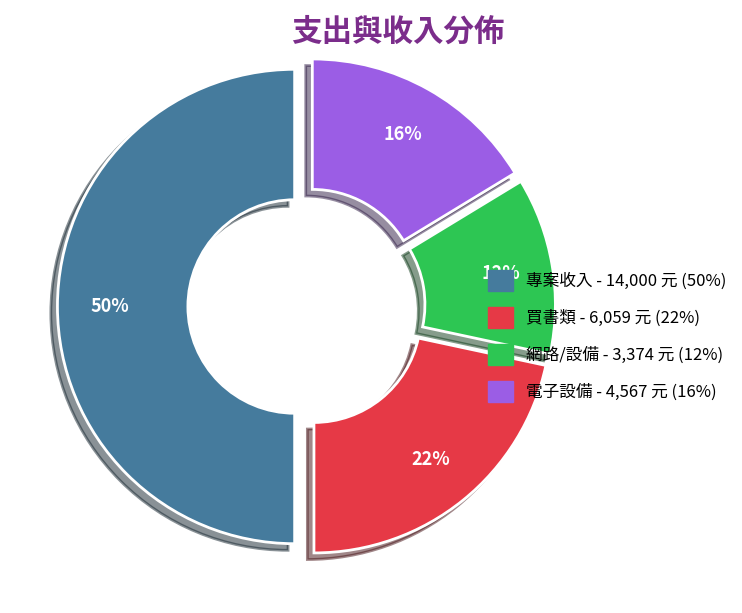

To the nearest percent, what is the difference between the largest and smallest slice percentages?

38%